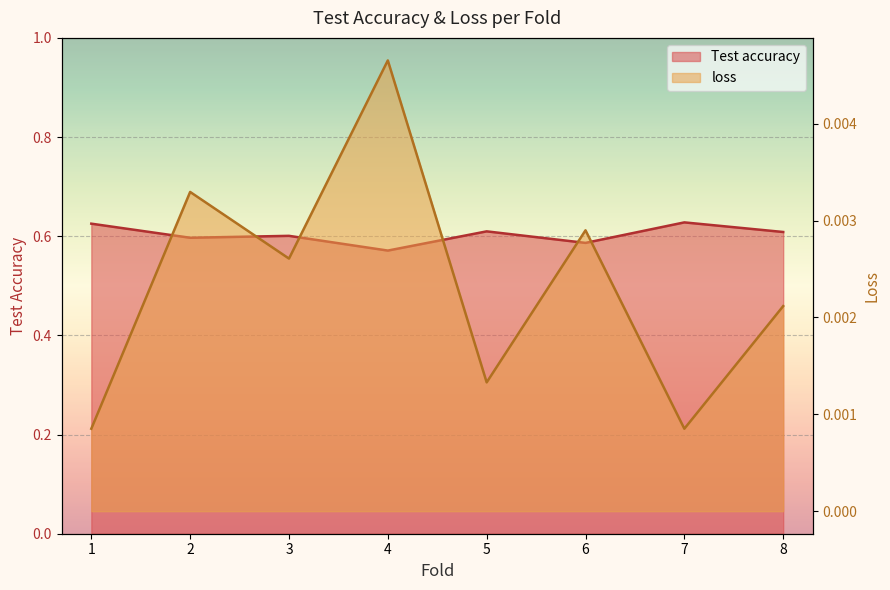

True or false: Test accuracy and loss intersect in this chart.

False